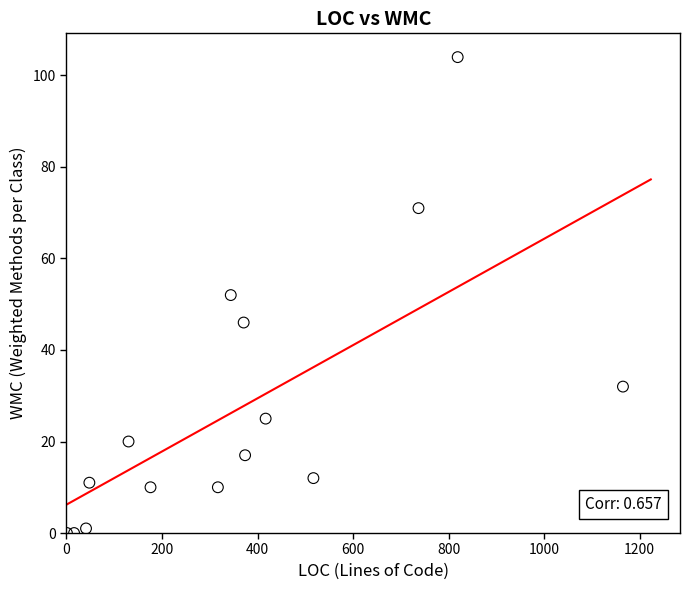

What is the range of Y values (max minus min)?

104